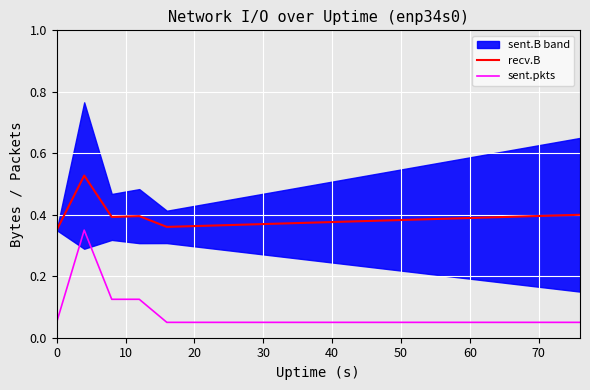

Is this an area chart (filled region under the line)?

No